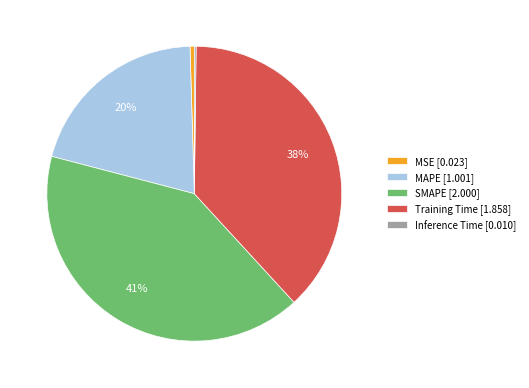

What is the largest slice in the pie chart?

SMAPE